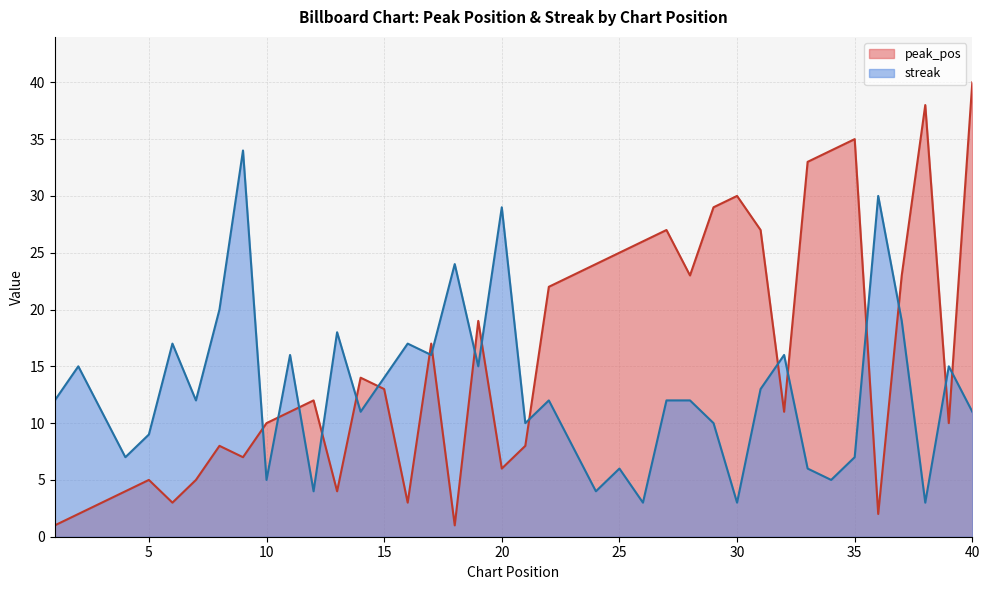

What is the minimum value shown in the chart?

1